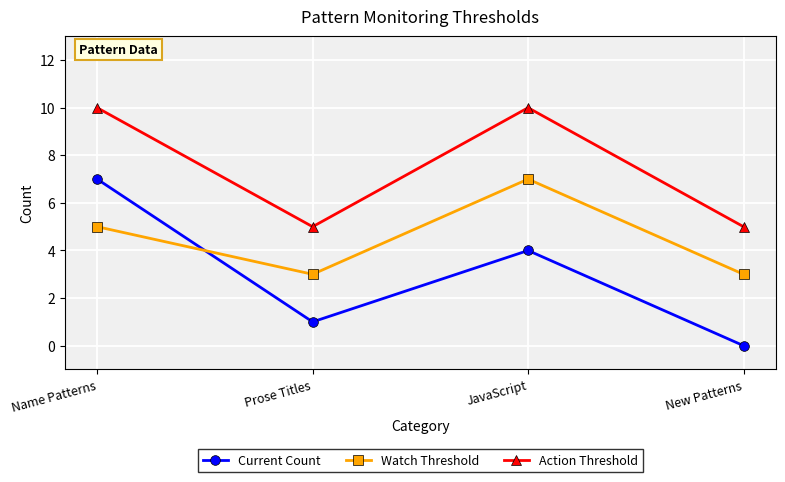

At which category does Watch Threshold reach its first local valley?

Prose Titles